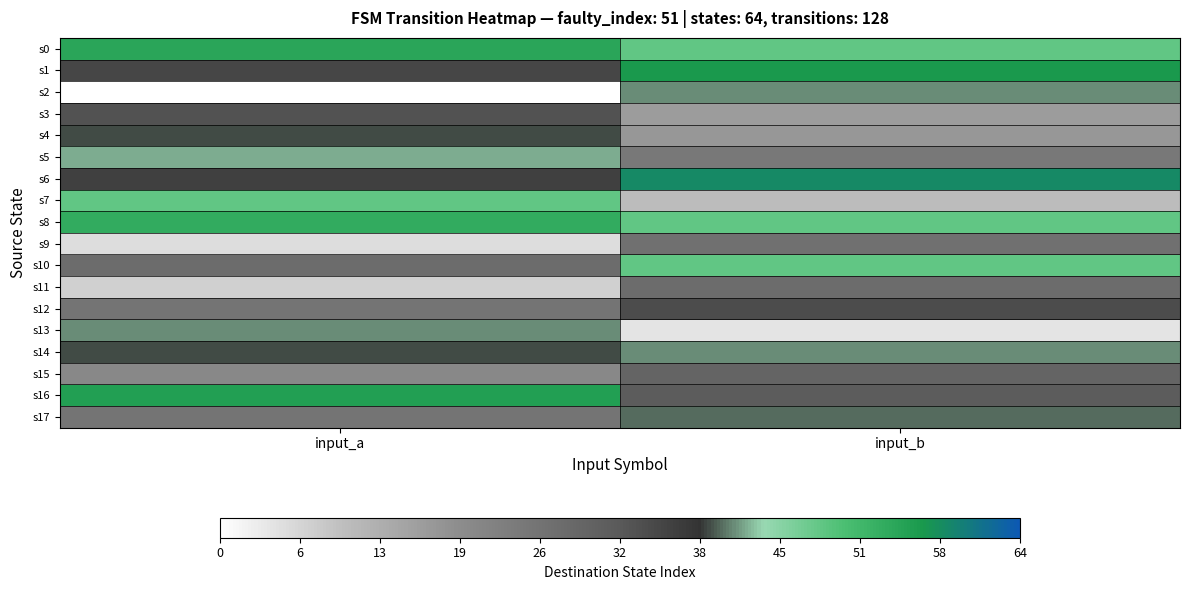

What is the total value across all series at input_b?

9.3